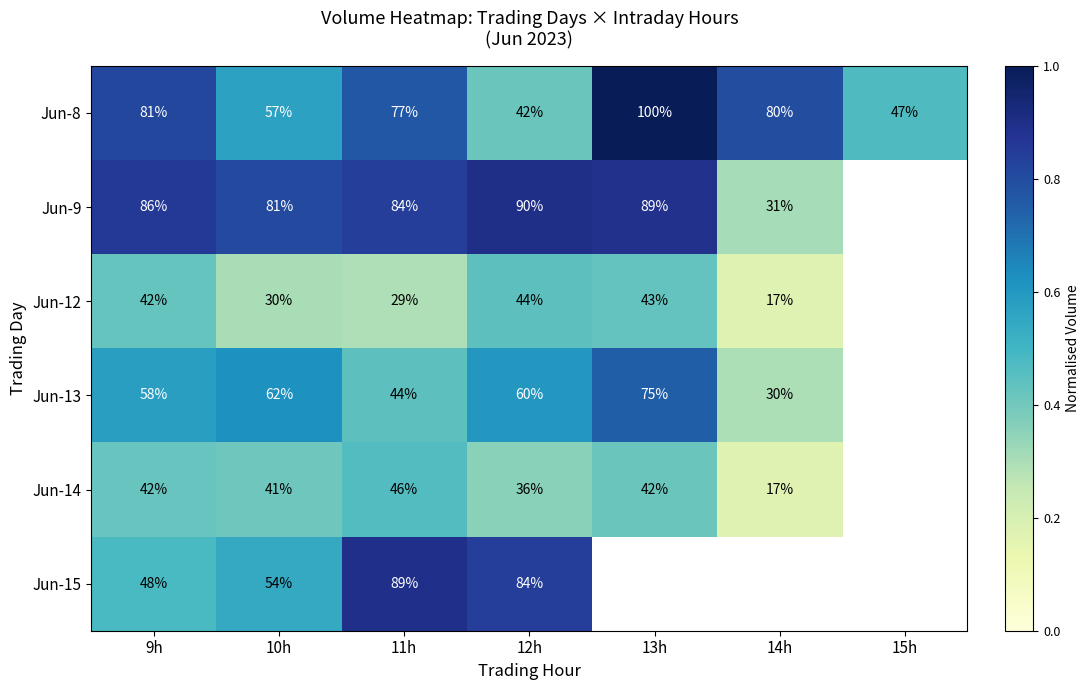

Is the value of Jun-12 at 12h greater than the value of Jun-8 at 9h?

No